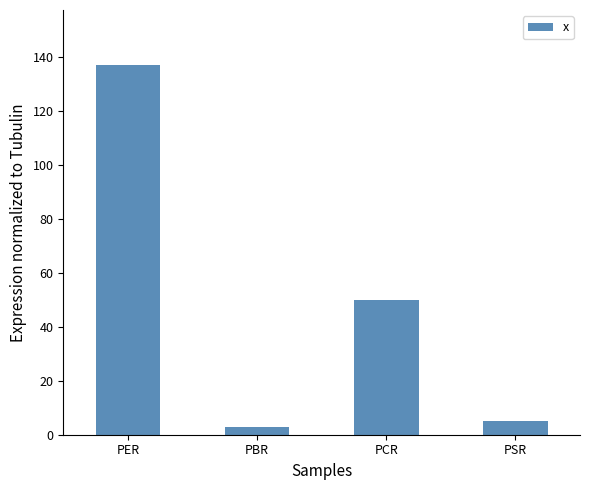

True or false: the data shows 49.9 at PCR.

True